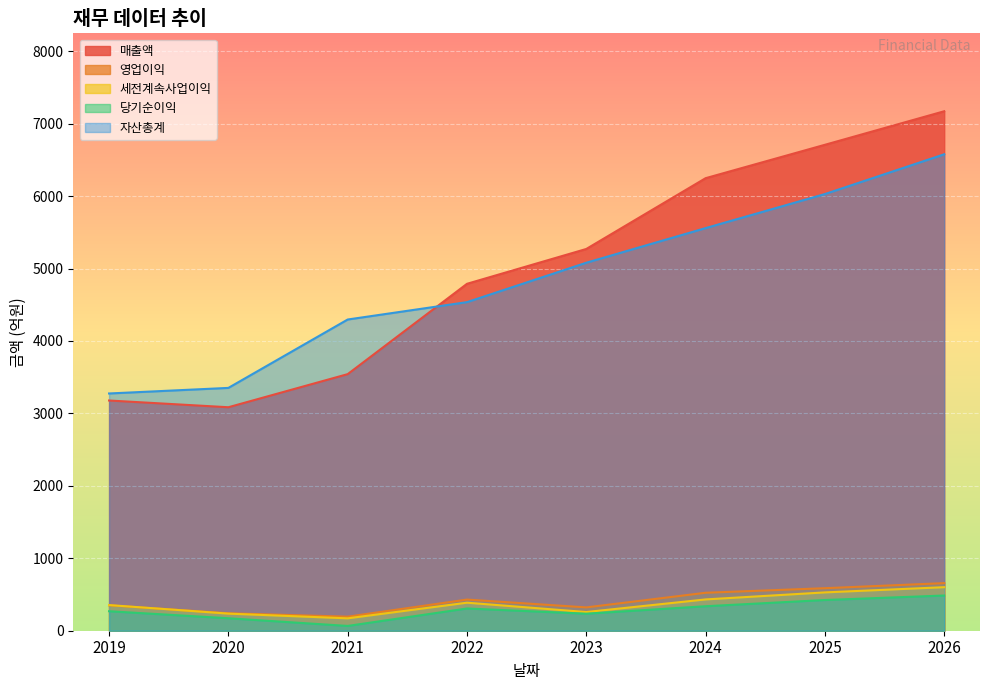

Is the value of 매출액 at 2021 greater than the value of 영업이익 at 2026?

Yes